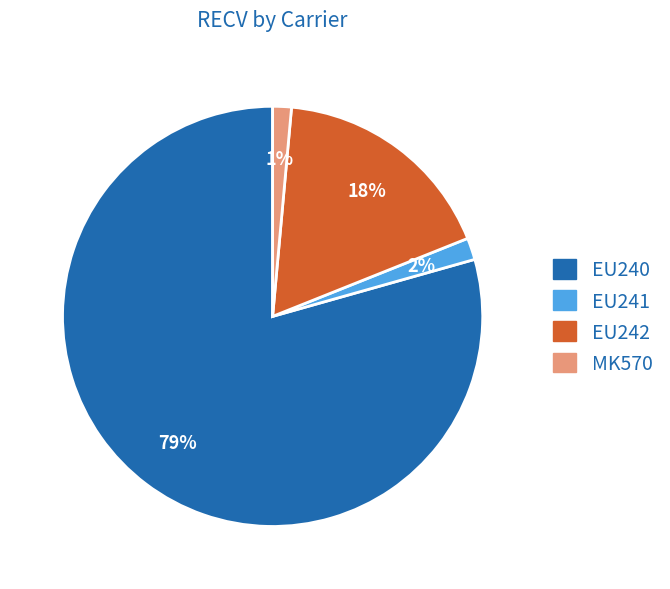

To the nearest percent, what is the average slice percentage?

25%